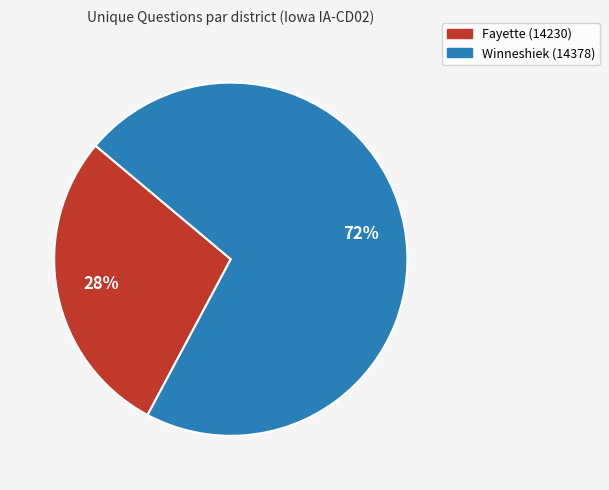

To the nearest percent, what is the average slice percentage?

50%